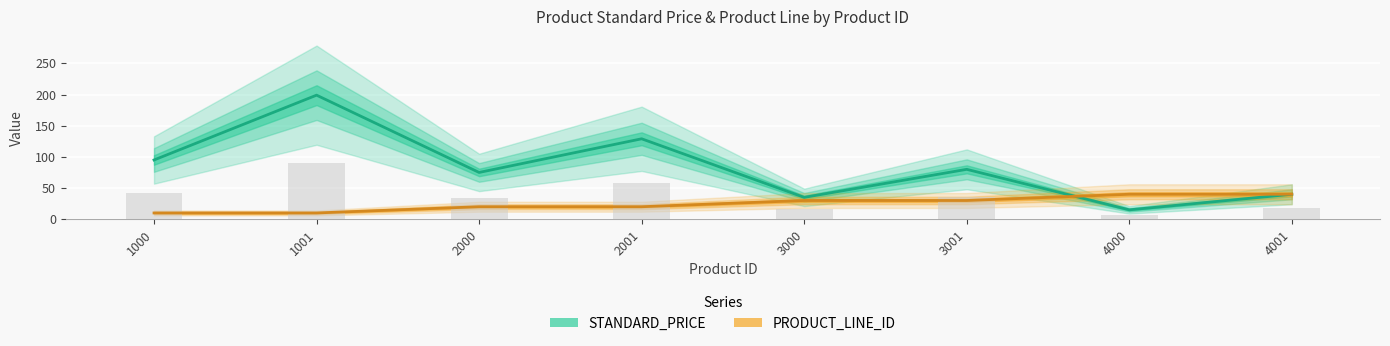

At which category does the chart reach its peak across all series?

1001